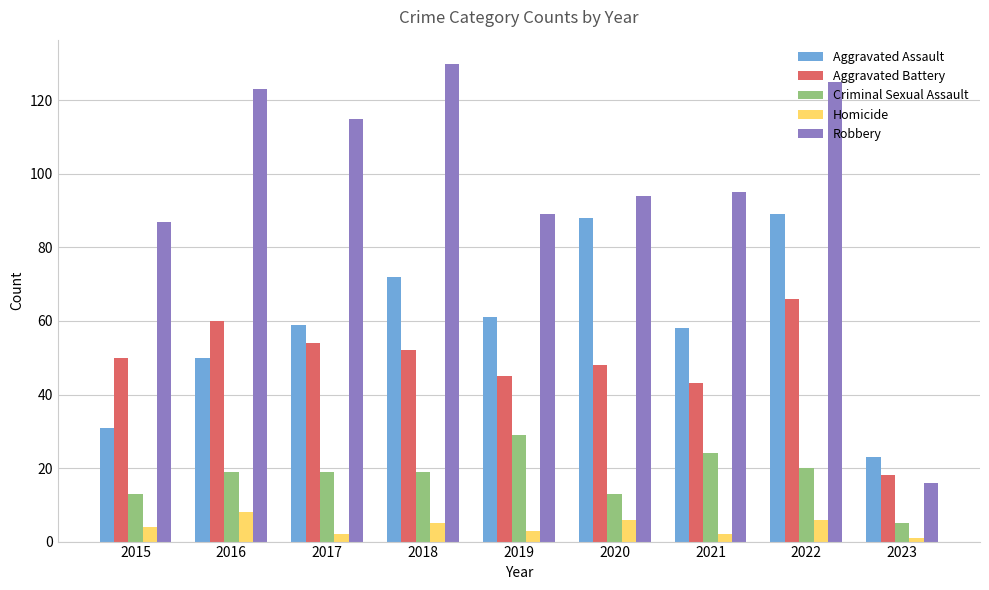

Reading left to right, what are all the values shown in this chart?

Aggravated Assault: 31	50	59	72	61	88	58	89	23
Aggravated Battery: 50	60	54	52	45	48	43	66	18
Criminal Sexual Assault: 13	19	19	19	29	13	24	20	5
Homicide: 4	8	2	5	3	6	2	6	1
Robbery: 87	123	115	130	89	94	95	125	16